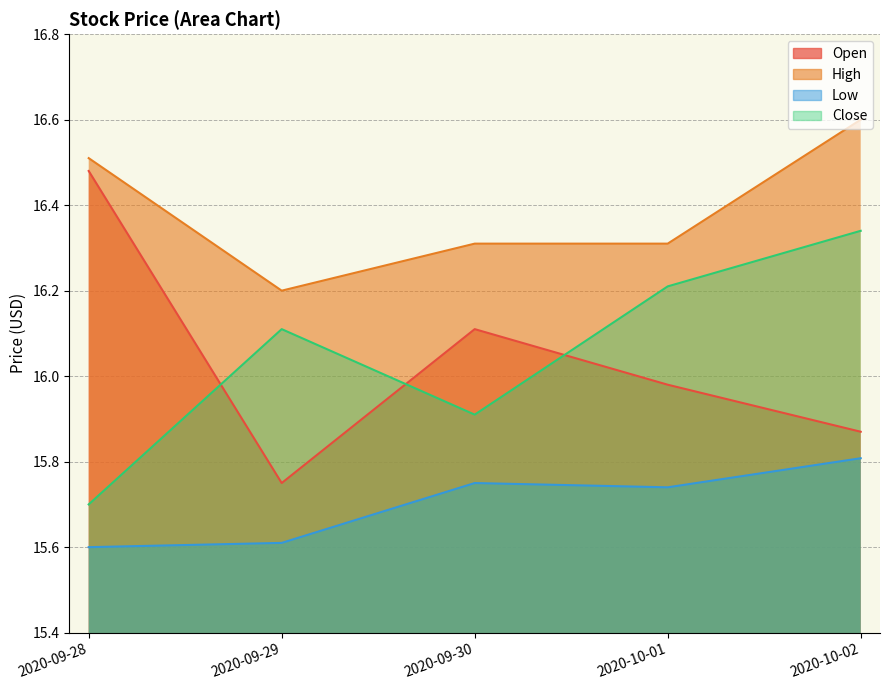

True or false: Open and Close cross at least once.

True